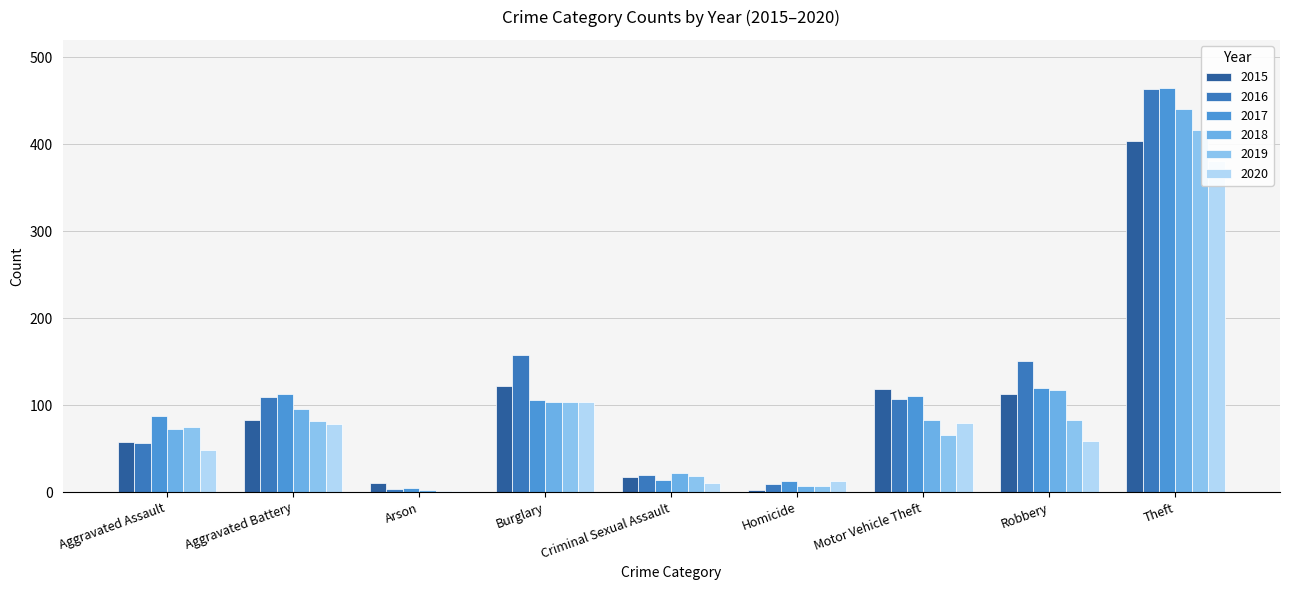

Is the value of 2019 at Aggravated Battery greater than the value of 2017 at Arson?

Yes